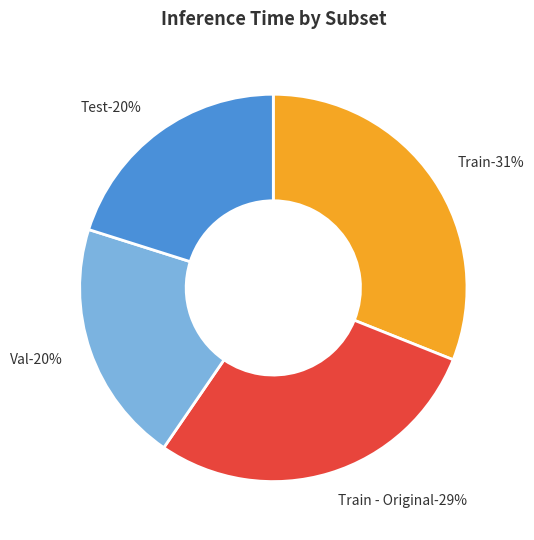

To the nearest percent, what is the difference between the largest and smallest slice percentages?

11%